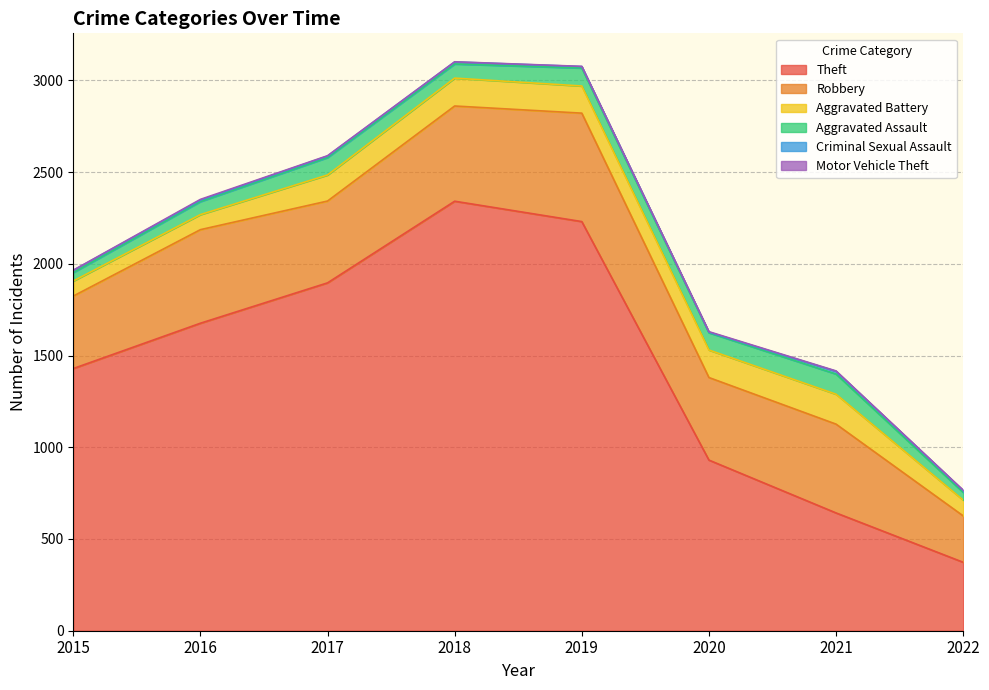

True or false: Criminal Sexual Assault has a value of 5 at 2022.

False